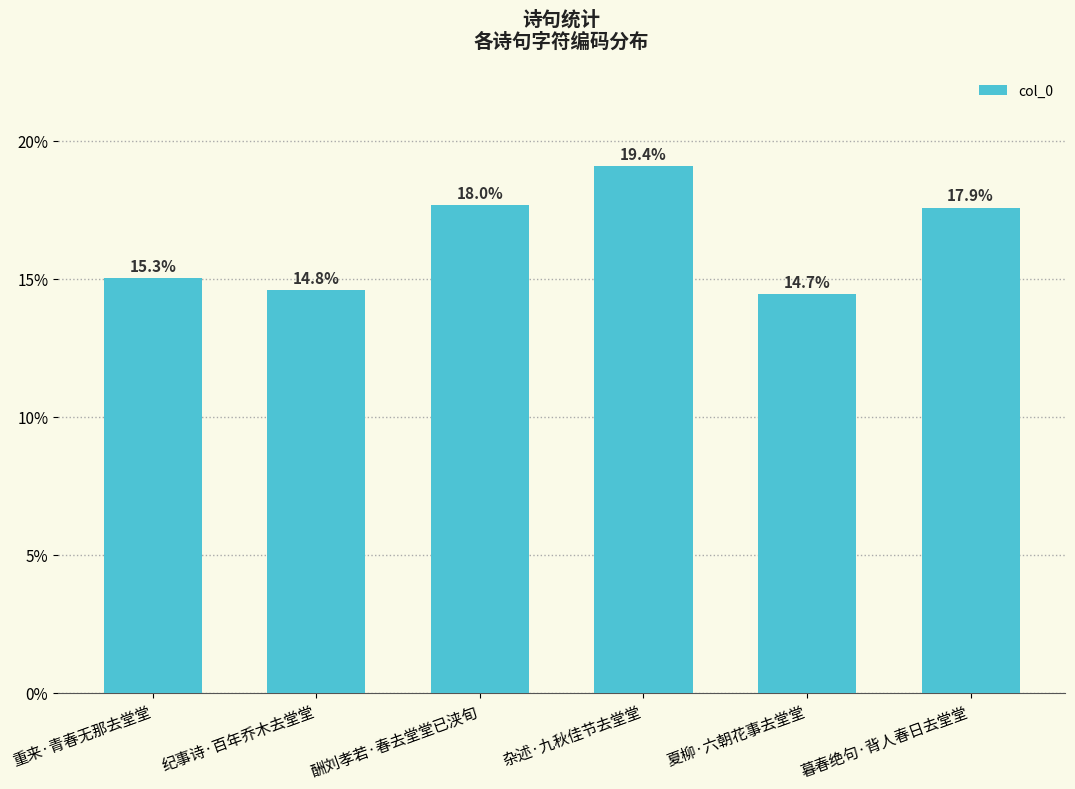

Does the chart contain any negative values?

No